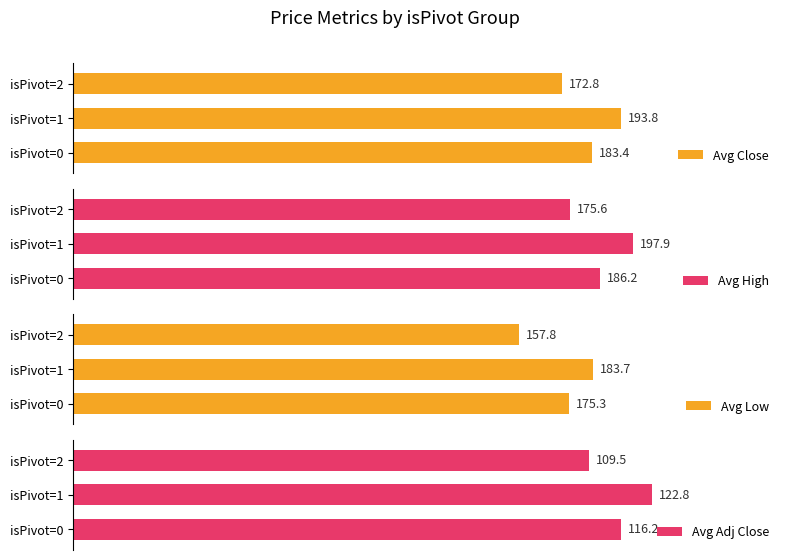

List the labels in order of Avg Adj Close value, smallest first.

isPivot=2, isPivot=0, isPivot=1